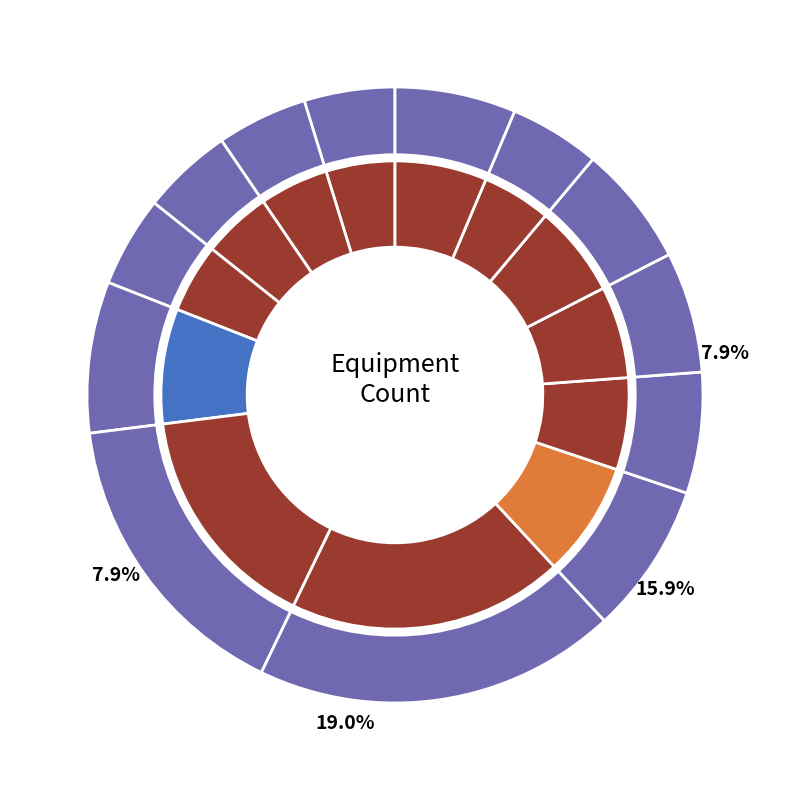

What is the smallest slice in the pie chart?

#1 Belt